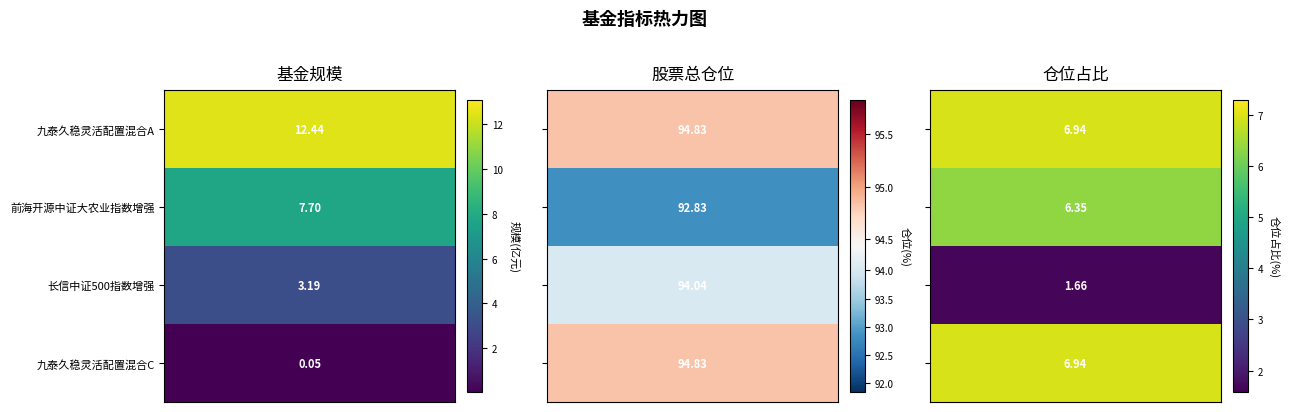

Reading left to right, what are all the values shown in this chart?

基金规模: 九泰久稳灵活配置混合A=12.4	前海开源中证大农业指数增强=7.7	长信中证500指数增强=3.2	九泰久稳灵活配置混合C=0.1
股票总仓位: 九泰久稳灵活配置混合A=94.8	前海开源中证大农业指数增强=92.8	长信中证500指数增强=94.0	九泰久稳灵活配置混合C=94.8
仓位占比: 九泰久稳灵活配置混合A=6.9	前海开源中证大农业指数增强=6.3	长信中证500指数增强=1.7	九泰久稳灵活配置混合C=6.9